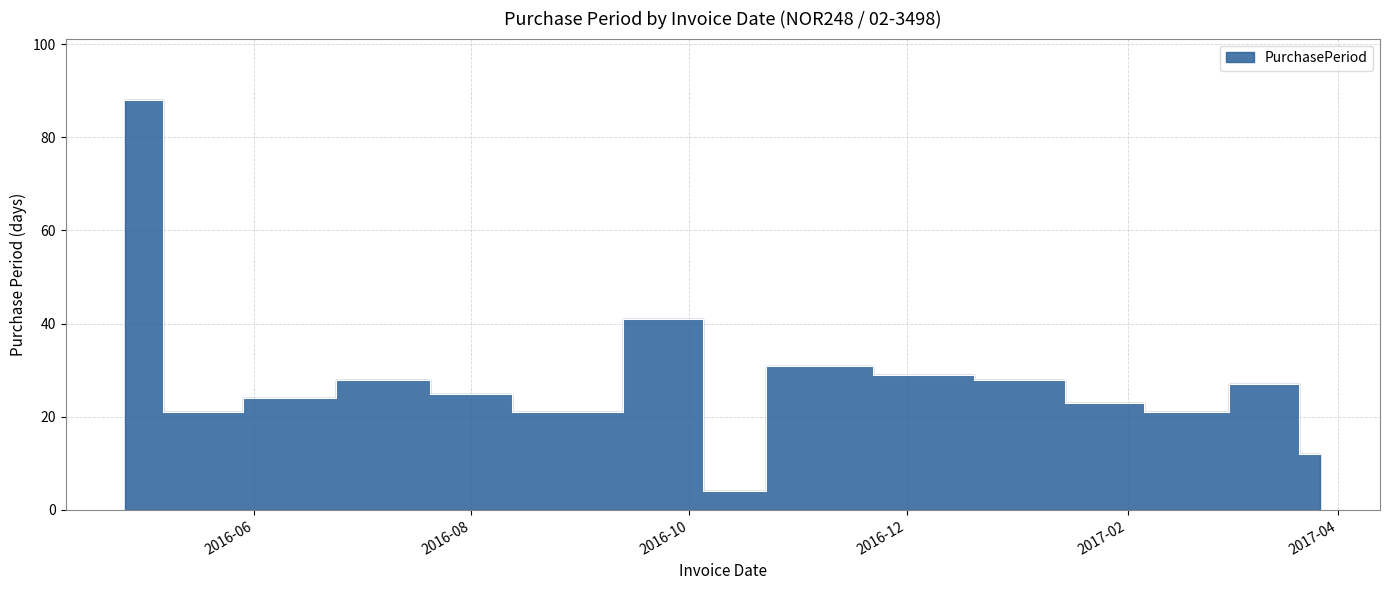

How many lines are shown in the chart?

1